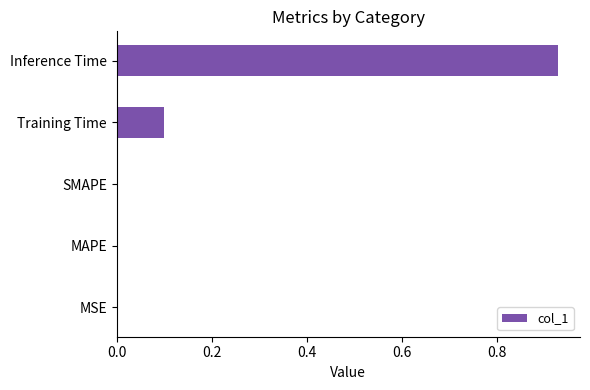

True or false: the data shows 0.0 at SMAPE.

True